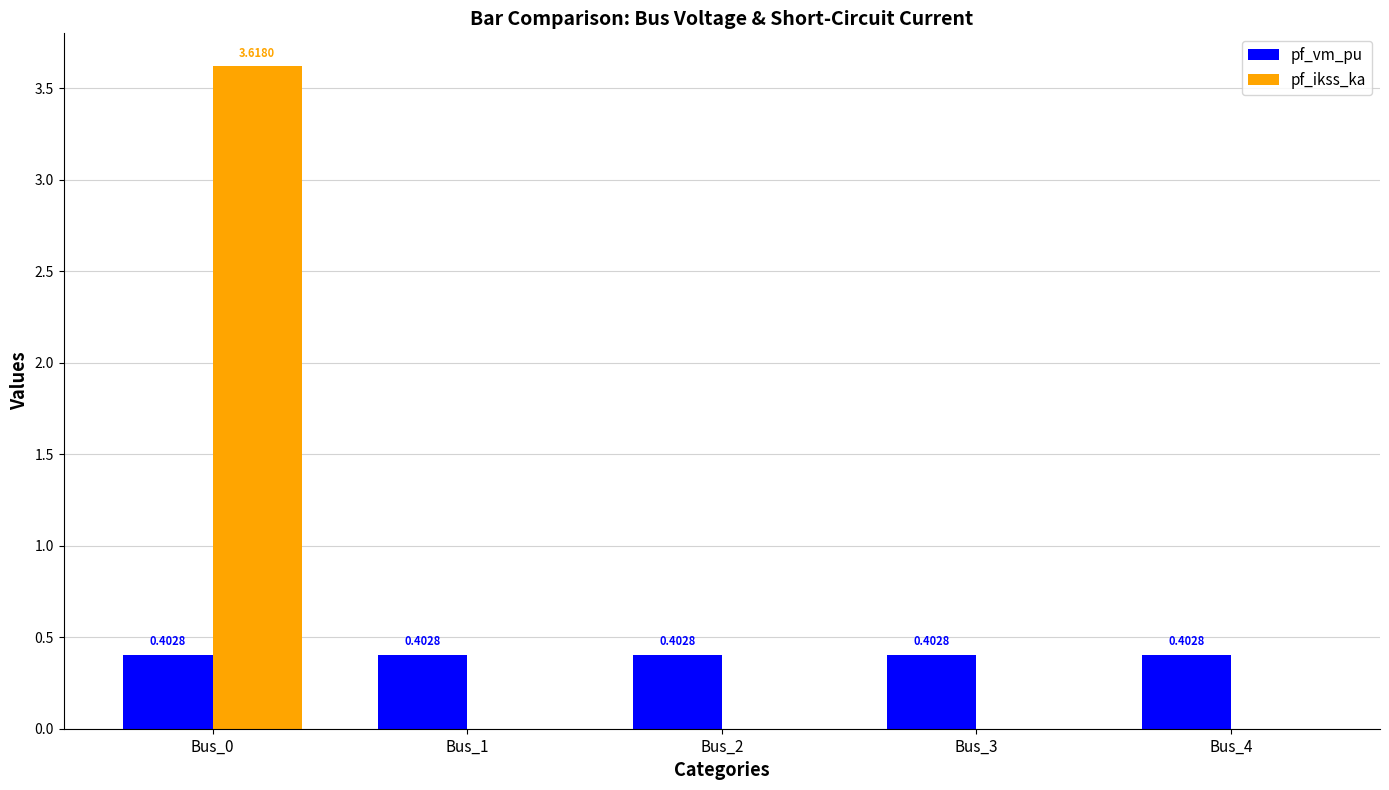

What is the greatest value displayed?

3.6